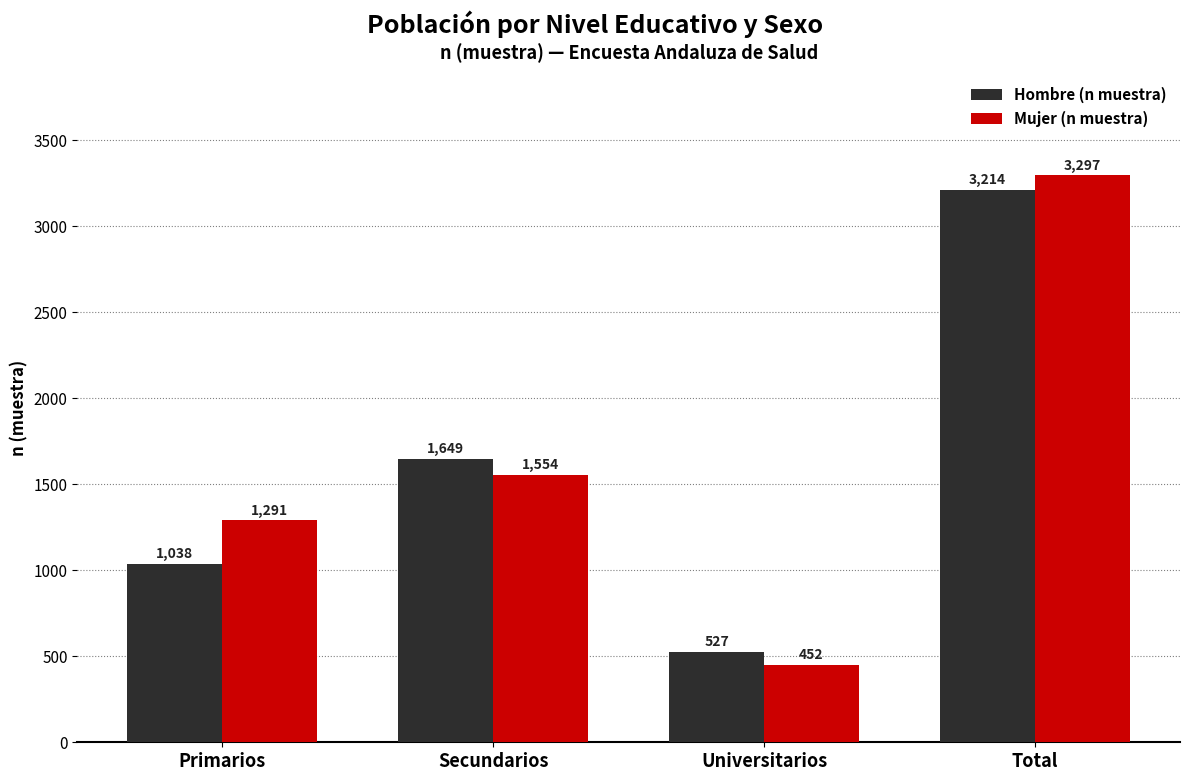

How many data points in Hombre (n muestra) are less than 1649?

2